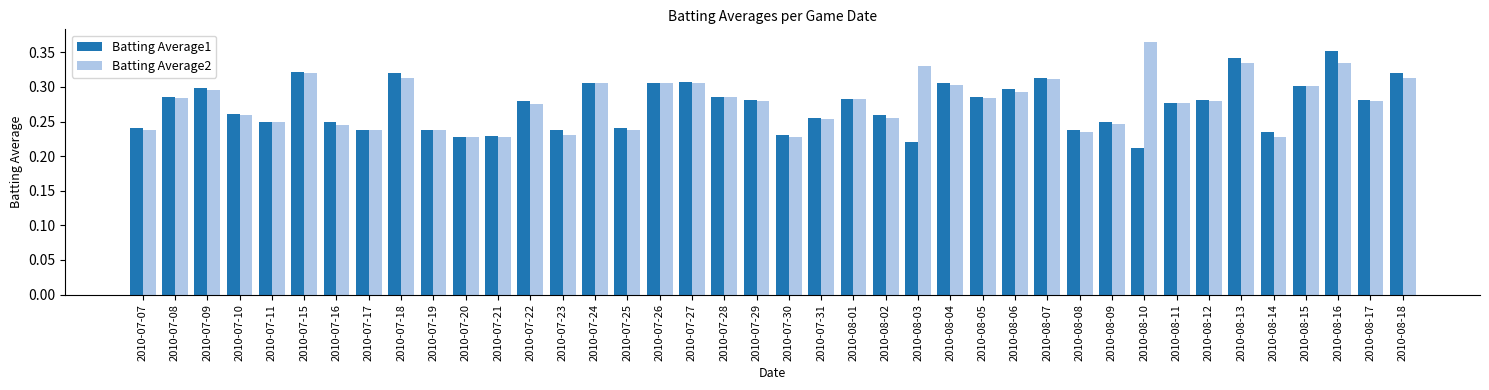

The Batting Average2 series shows 0.4 at 2010-08-12. True or false?

False